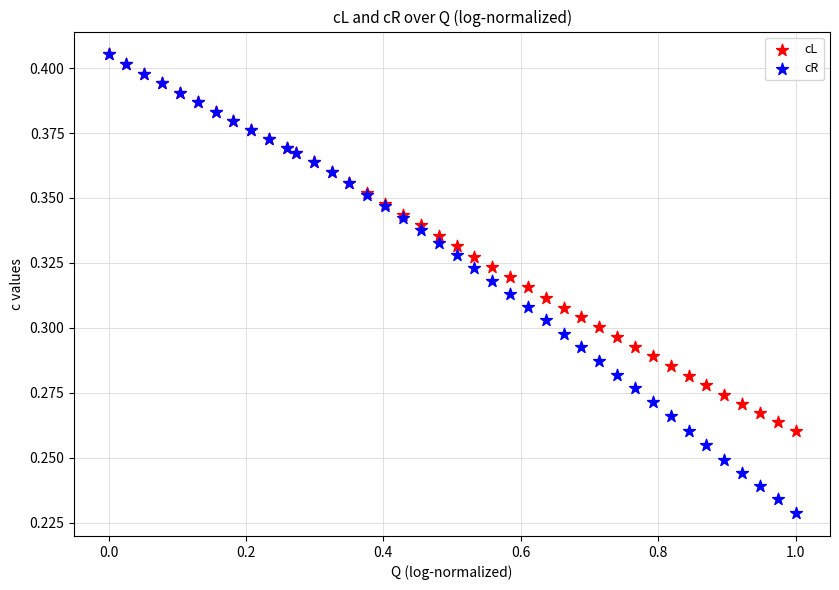

What are all the series names shown in the legend?

cL, cR